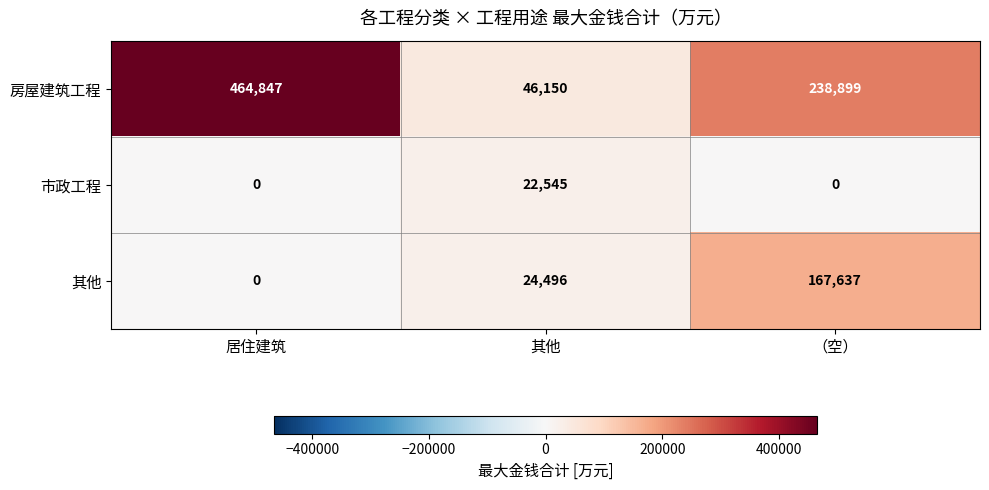

List the series in order of their overall mean, highest first.

房屋建筑工程, 其他, 市政工程